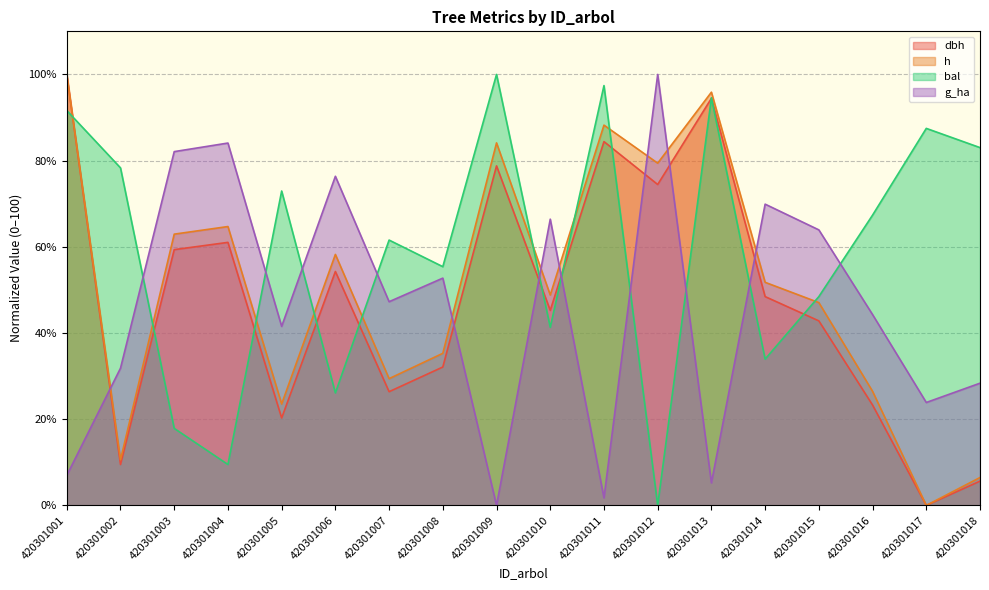

How many intersections are there between g_ha and h?

7